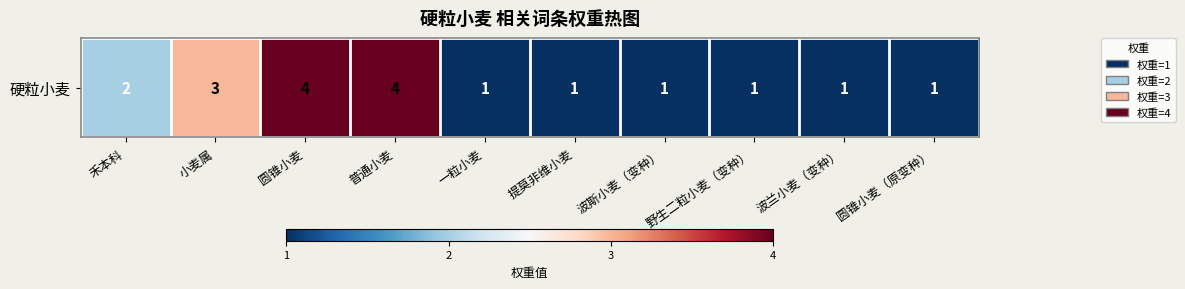

What is the average value?

2